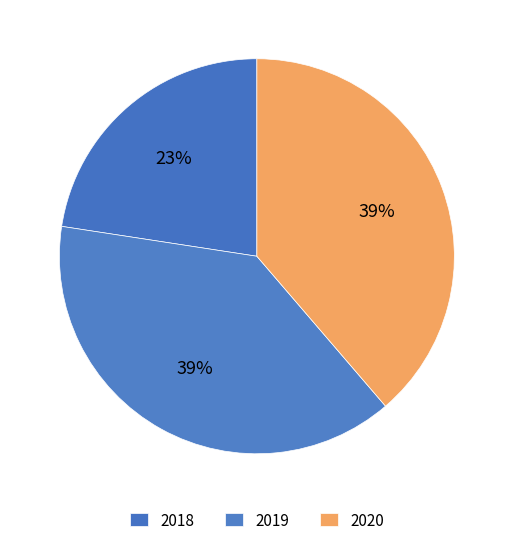

To the nearest percent, what percentage of the pie is 2018?

23%